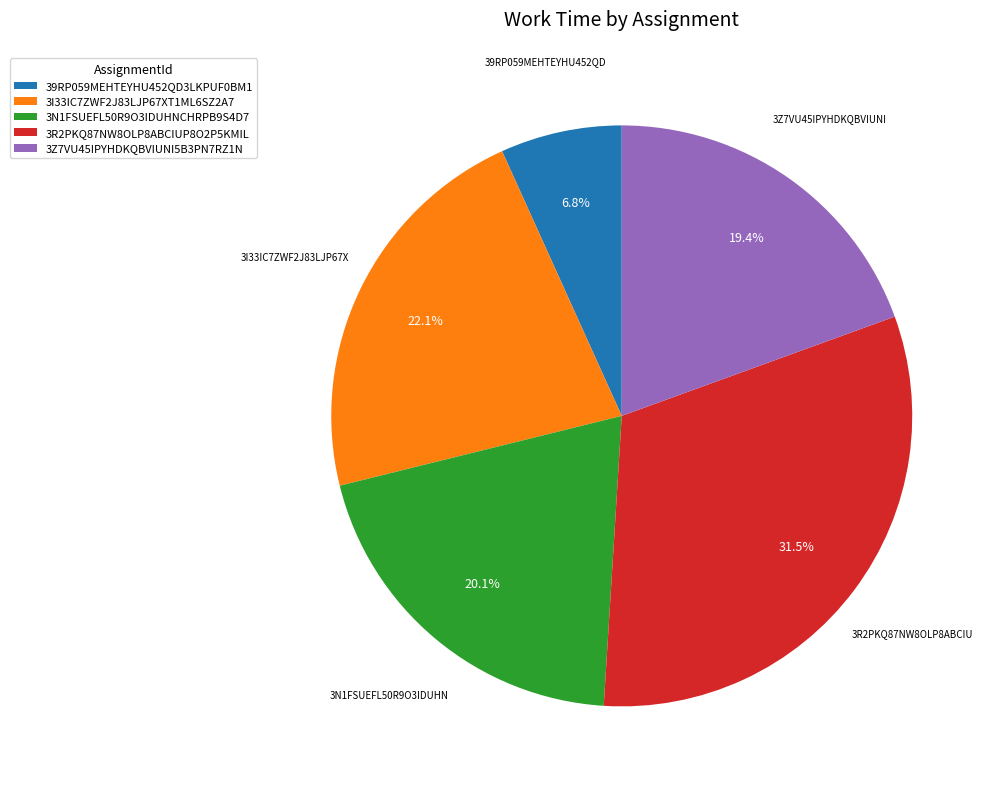

What is the smallest slice in the pie chart?

39RP059MEHTEYHU452QD3LKPUF0BM1